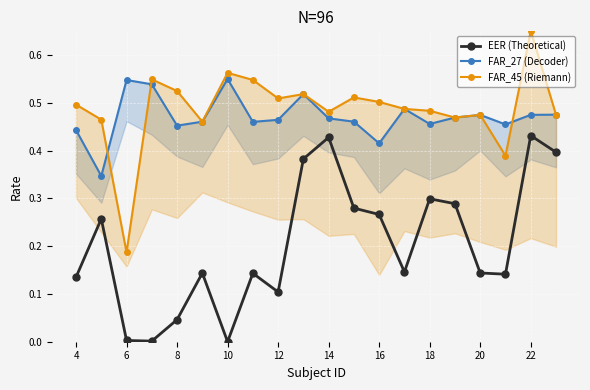

In EER (Theoretical), how many points are lower than both neighbors (excluding endpoints)?

5